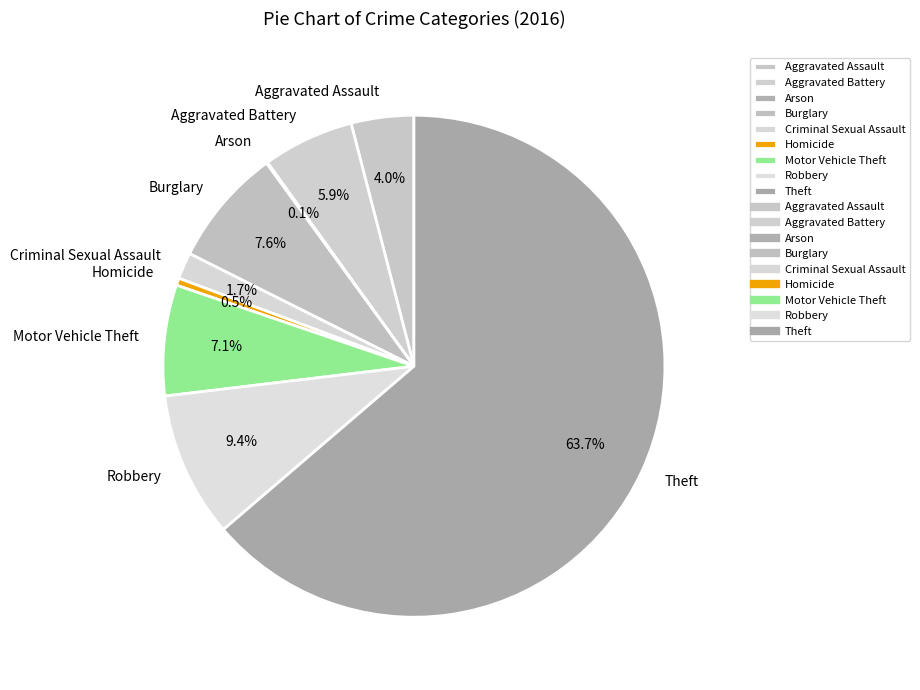

What percentage is NOT represented by Theft?

36.3%